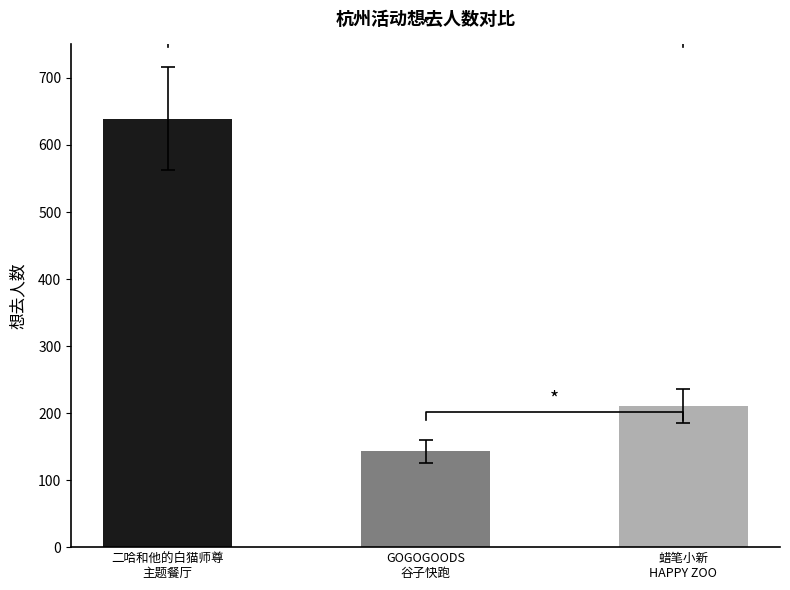

Which has a higher value, GOGOGOODS
谷子快跑 or 二哈和他的白猫师尊
主题餐厅?

二哈和他的白猫师尊
主题餐厅